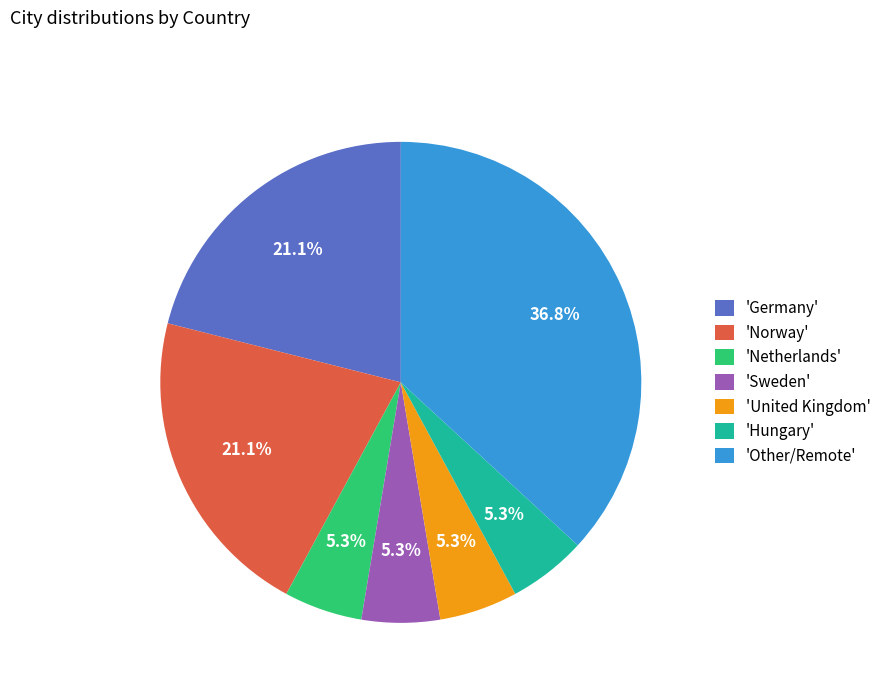

How many slices are in this pie chart?

7